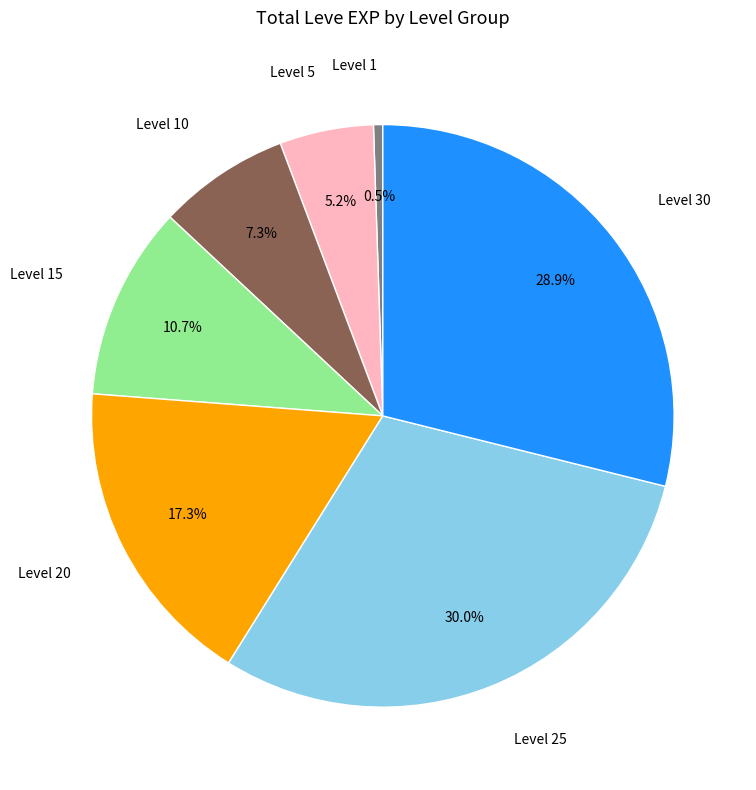

Is there any slice that represents more than half of the pie?

No